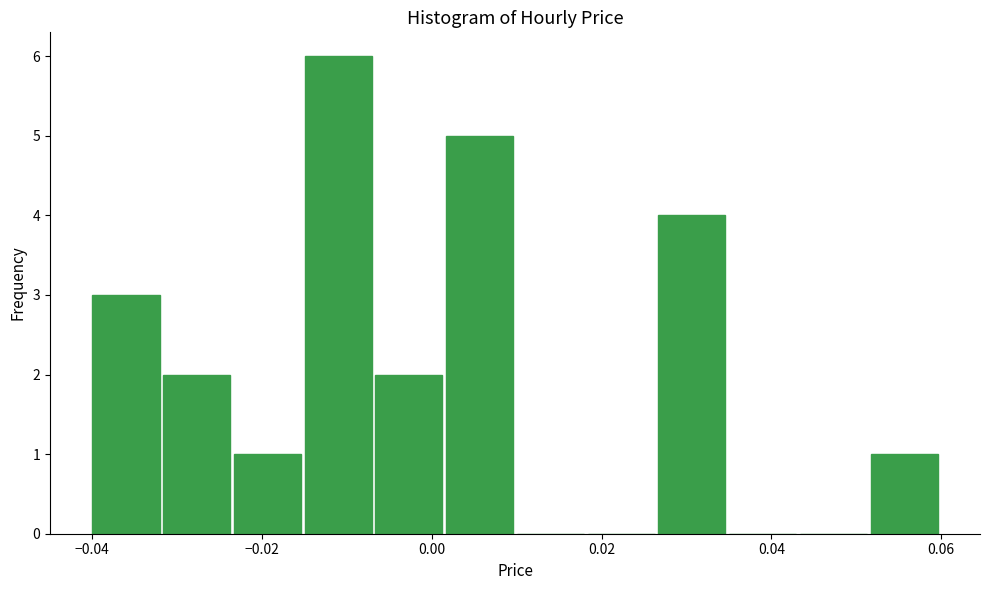

Over which range of the x-axis is the bar tallest?

-0.014 to -0.006